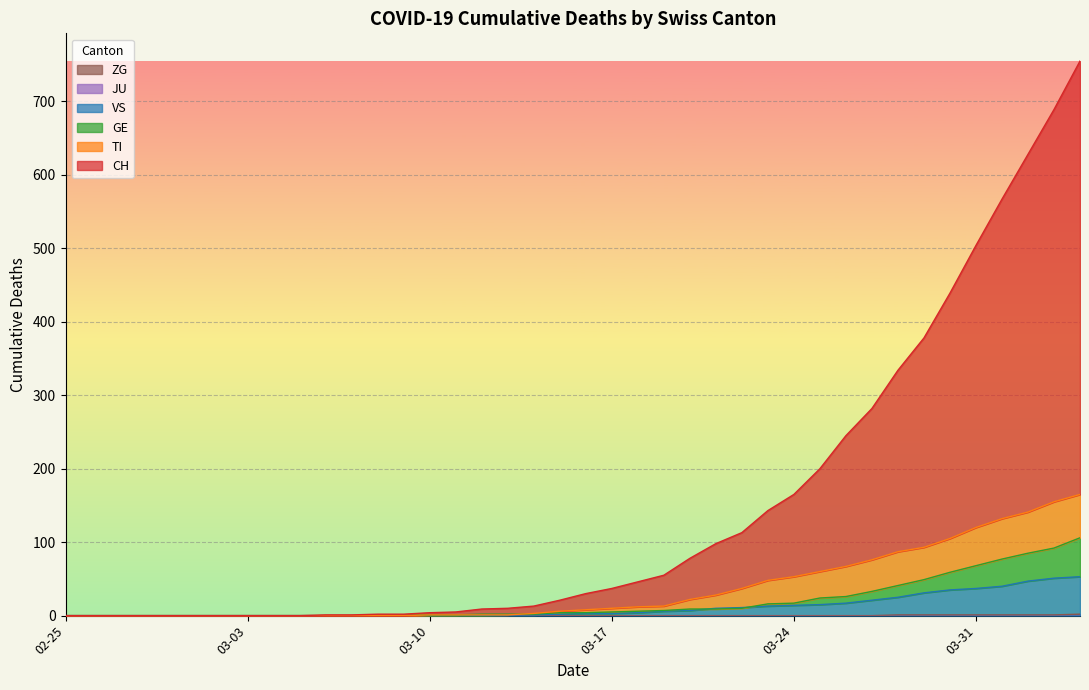

Reading left to right, transcribe all the data shown in this chart.

CH: 0	0	0	0	0	0	0	0	0	0	1	1	2	2	4	5	9	10	13	21	30	37	46	55	78	98	113	143	165	200	245	282	334	378	439	504	567	628	689	755
TI: 0	0	0	0	0	0	0	0	0	0	0	0	0	0	1	1	1	1	3	6	8	10	12	13	22	28	37	48	53	60	67	76	87	93	105	120	132	141	155	165
GE: 0	0	0	0	0	0	0	0	0	0	0	0	0	0	1	1	2	2	2	4	4	5	6	7	9	9	10	16	17	24	26	33	41	49	59	68	77	85	92	106
VS: 0	0	0	0	0	0	0	0	0	0	0	0	0	0	0	0	0	1	1	2	3	3	4	6	7	10	11	13	14	15	17	21	25	31	35	37	40	47	51	53
ZG: 0	0	0	0	0	0	0	0	0	0	0	0	0	0	0	0	0	0	0	0	0	0	0	0	0	0	0	0	0	0	0	0	1	1	1	1	1	1	1	2